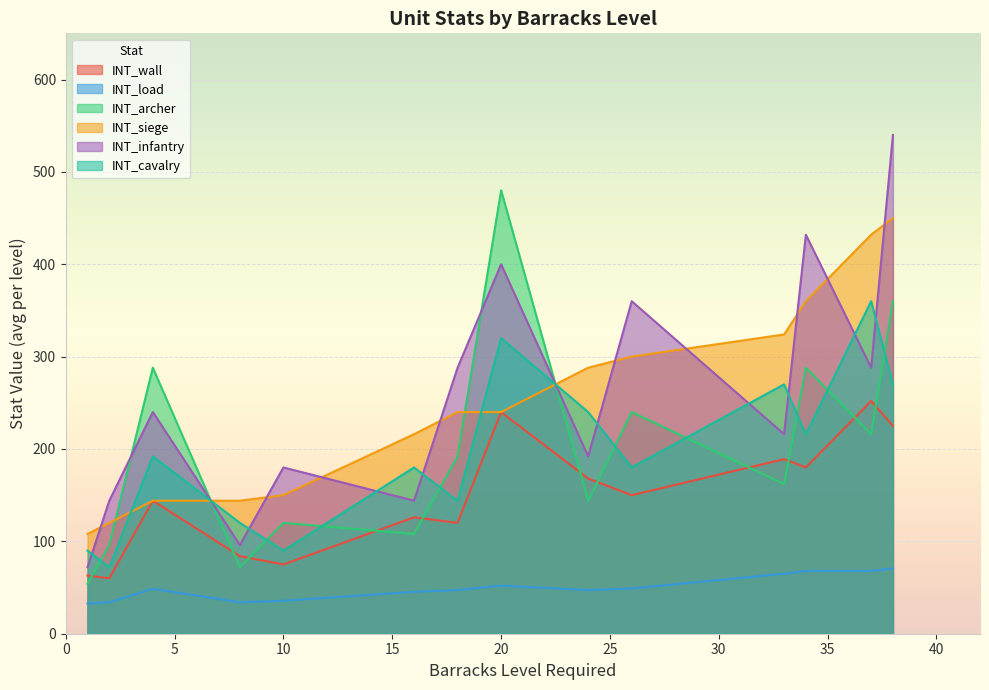

Is it true that INT_wall equals 352 at 8?

False